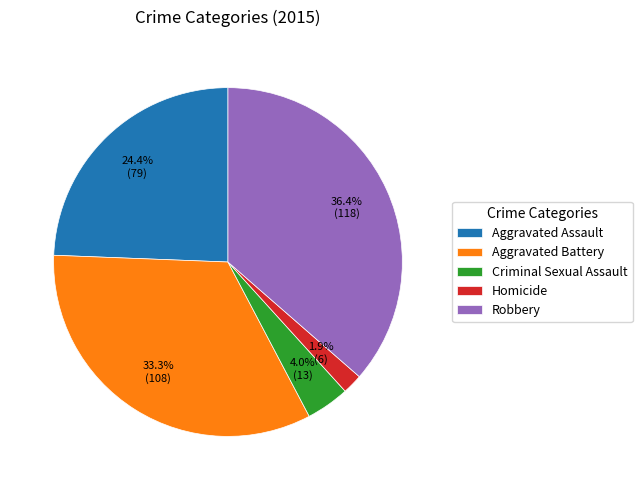

To the nearest percent, what portion does Aggravated Assault represent?

24%